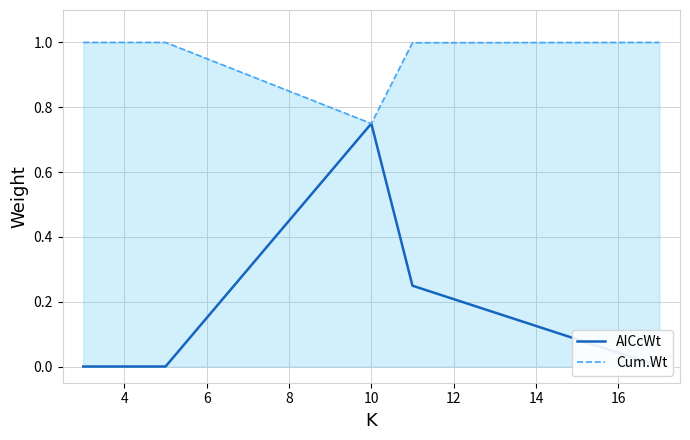

Which series has the largest total across all categories?

Cum.Wt